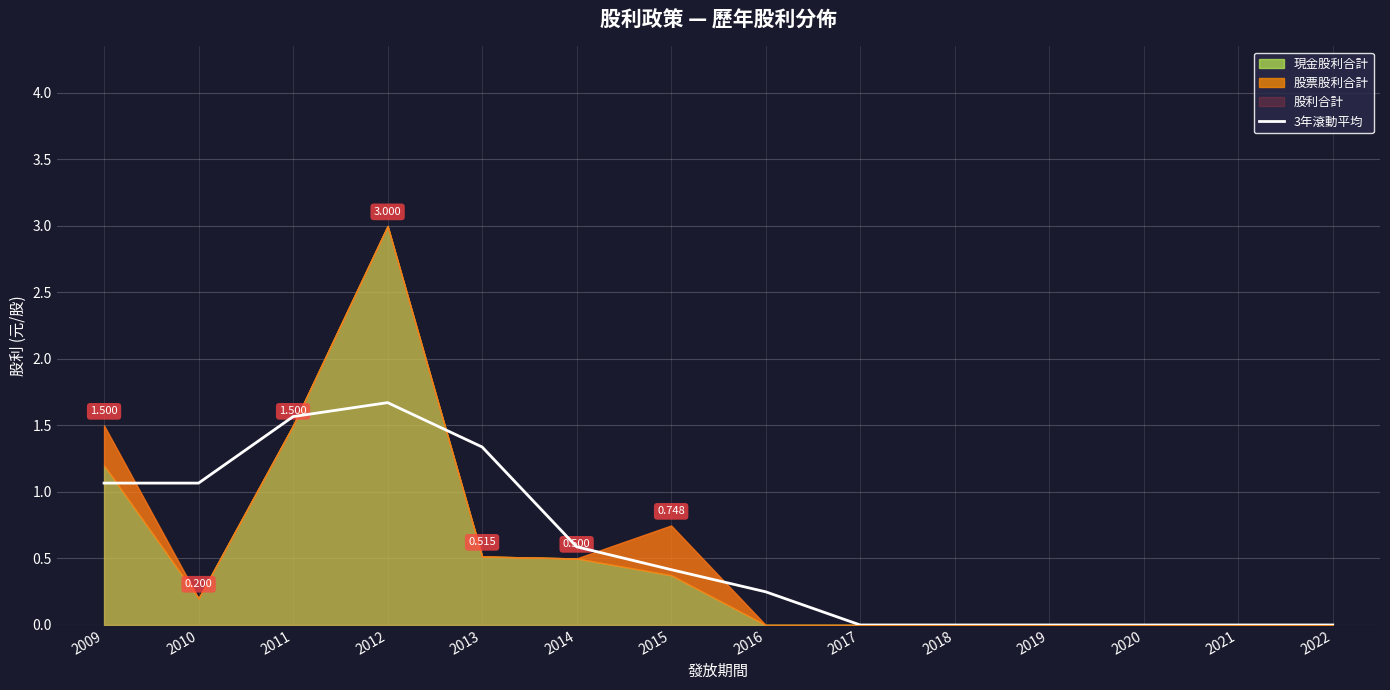

What is the sum of the values at 2015 and 2018?

0.4